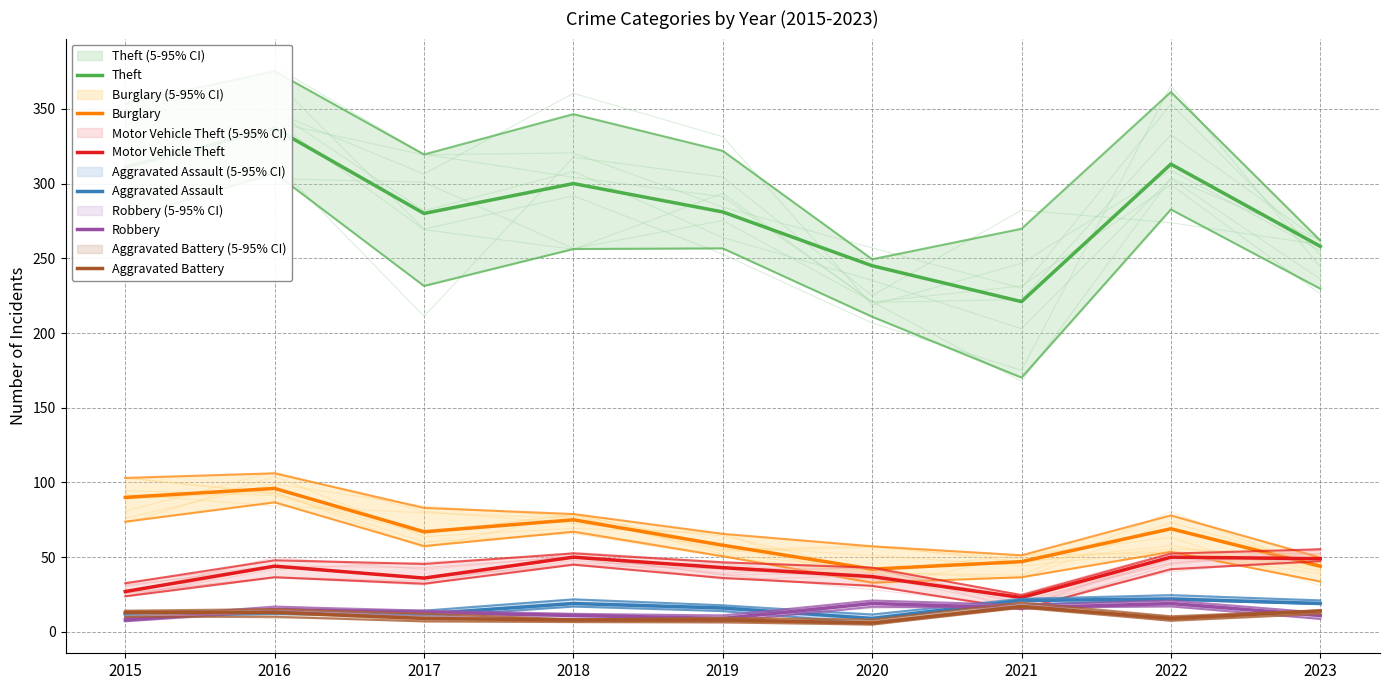

How many lines are shown in the chart?

6